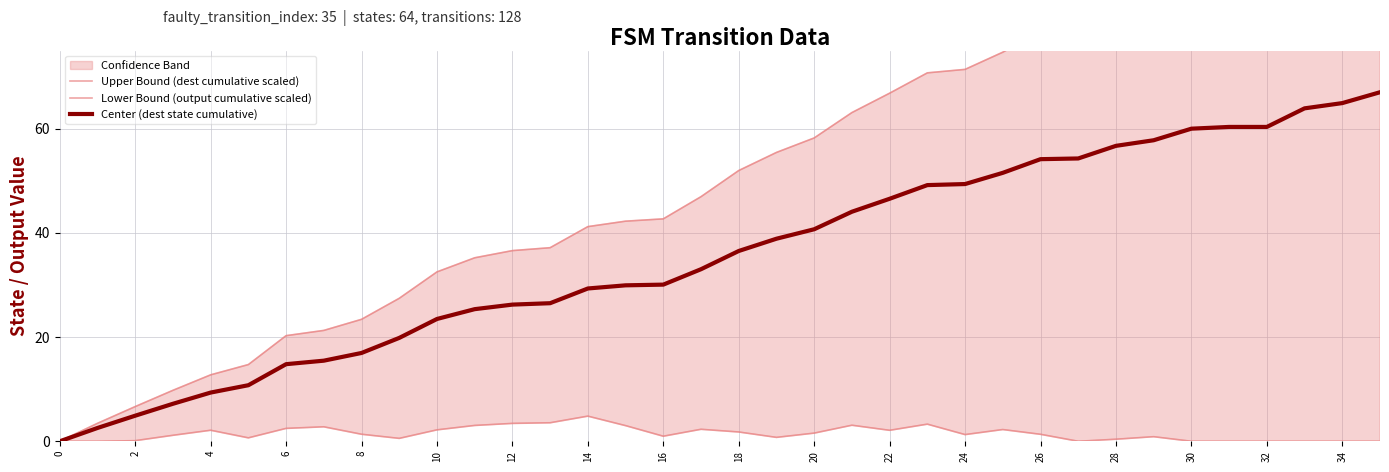

True or false: Center (dest state cumulative) has more than 1 points higher than both neighbors.

False